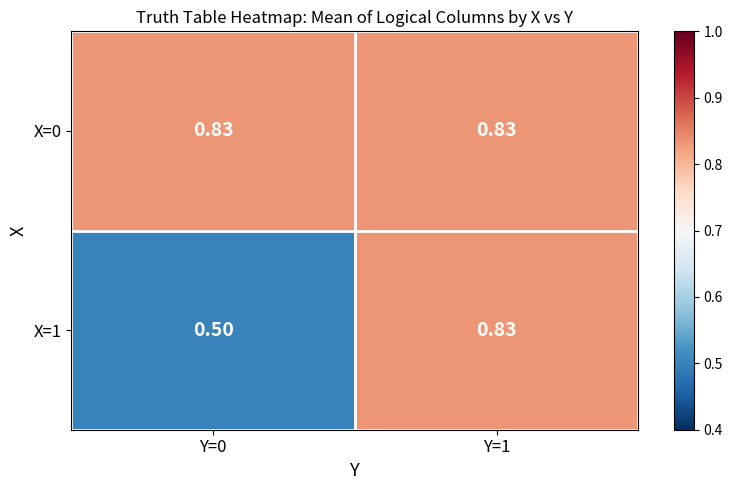

Is the value of X=1 at Y=0 greater than the value of X=0 at Y=1?

No